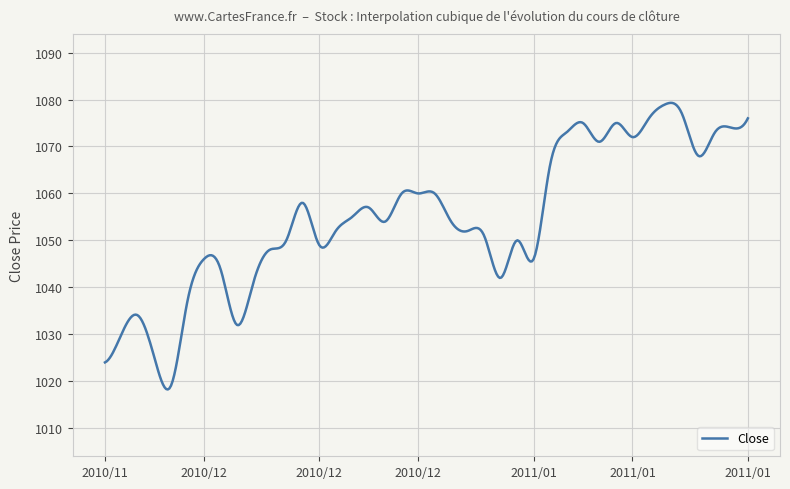

What is the smallest value displayed?

1018.2